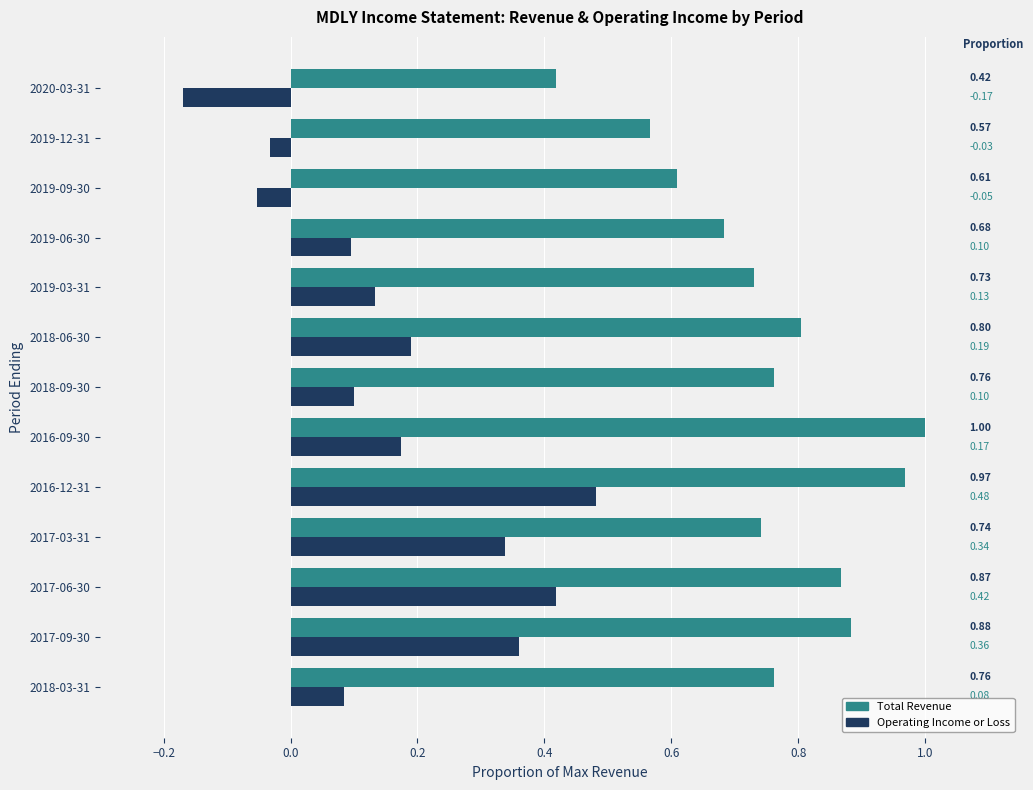

What is the sum of all Total Revenue values?

9.8